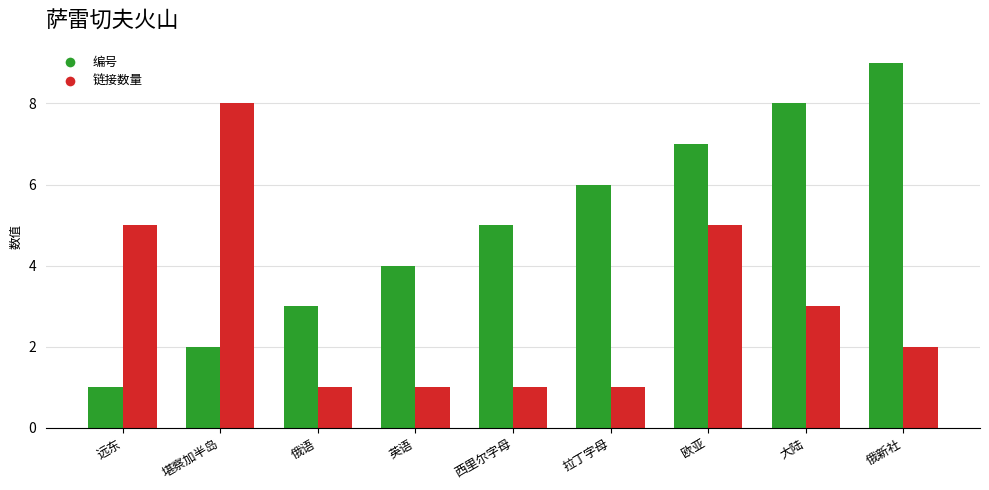

At 英语, list the series in order from smallest to largest.

链接数量, 编号